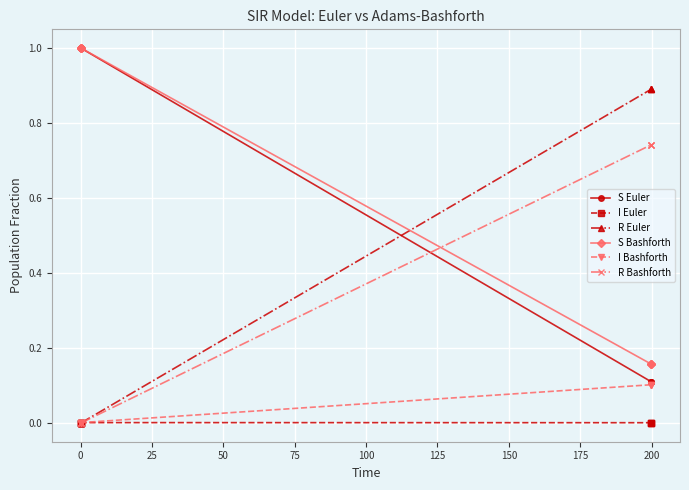

What is the value of the S Euler point at the 4th from the left?

1.0